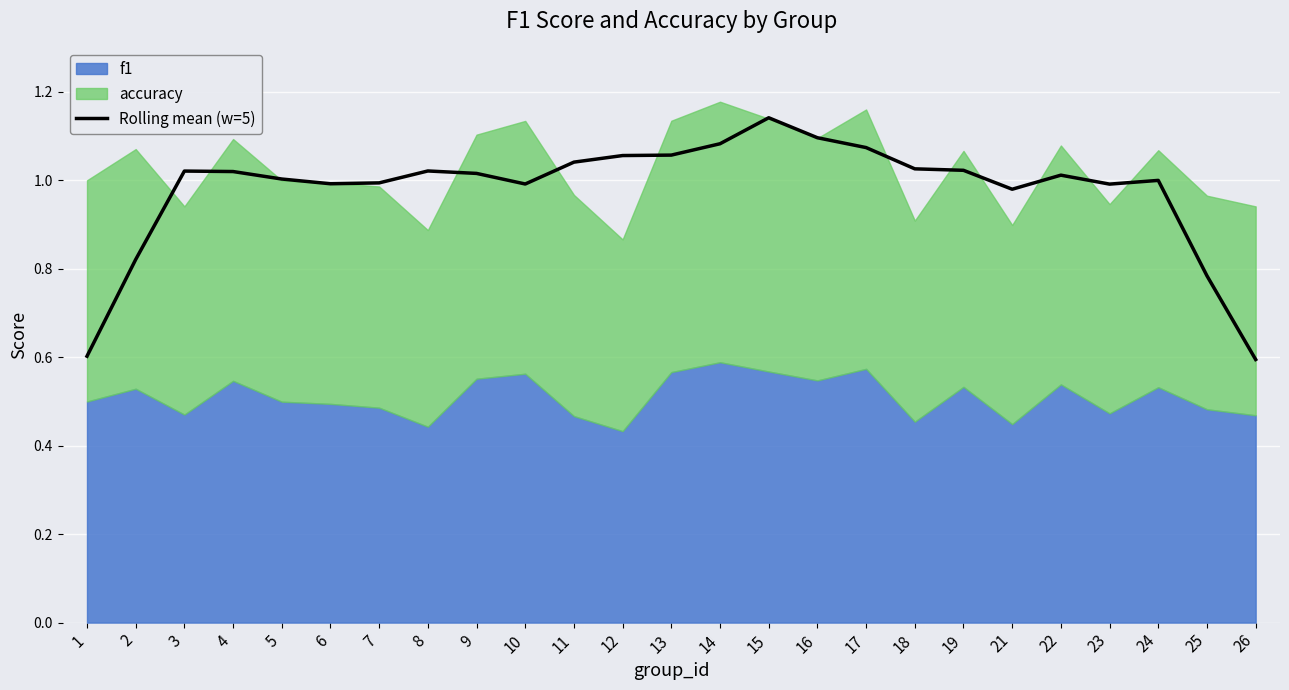

Between 26 and 21, which is larger?

21